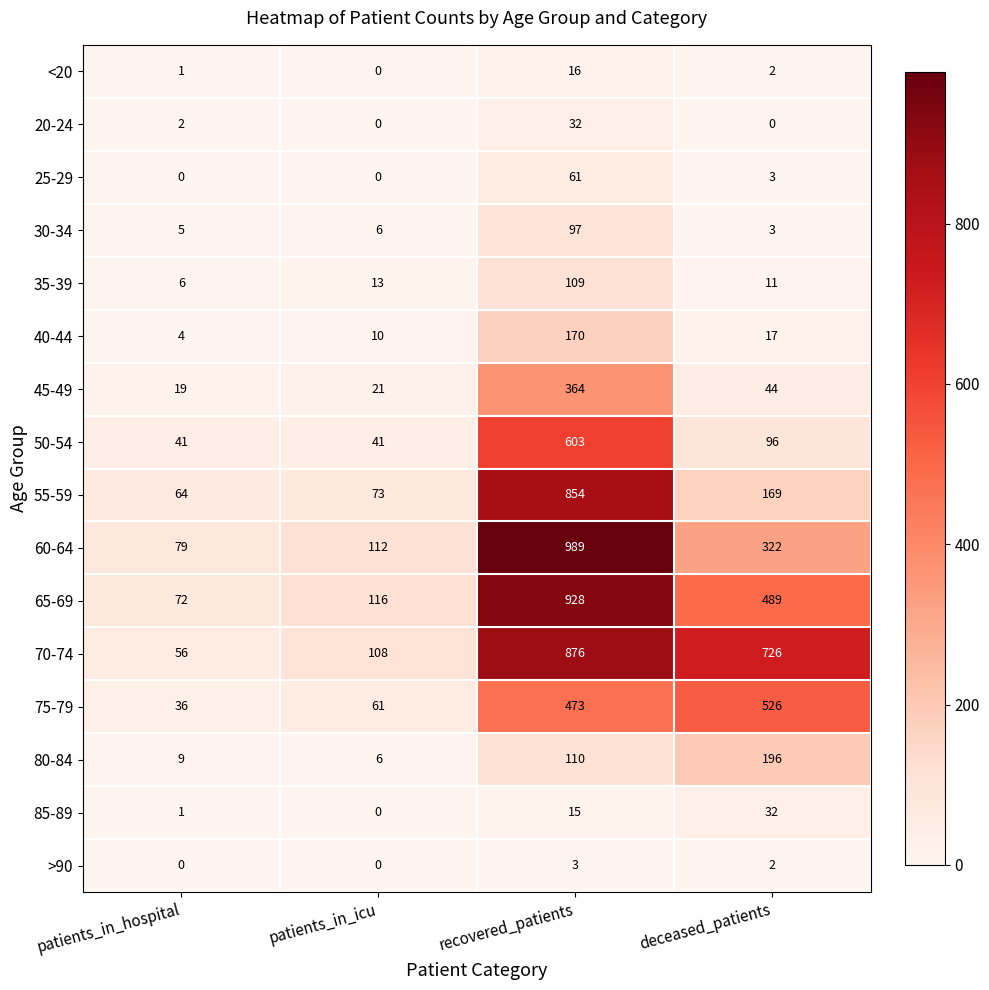

The >90 series shows 0 at patients_in_icu. True or false?

True